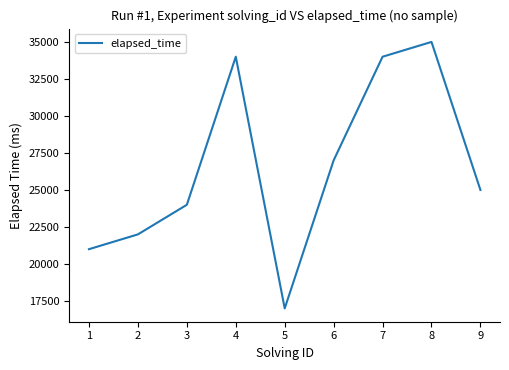

What is the change in value from 1 to 3?

+3000